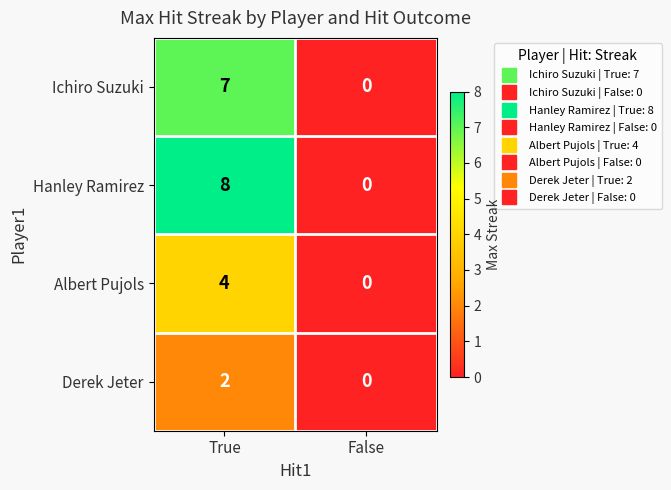

Reading right to left, list all the values displayed in this chart.

Ichiro Suzuki: False=0	True=7
Hanley Ramirez: False=0	True=8
Albert Pujols: False=0	True=4
Derek Jeter: False=0	True=2